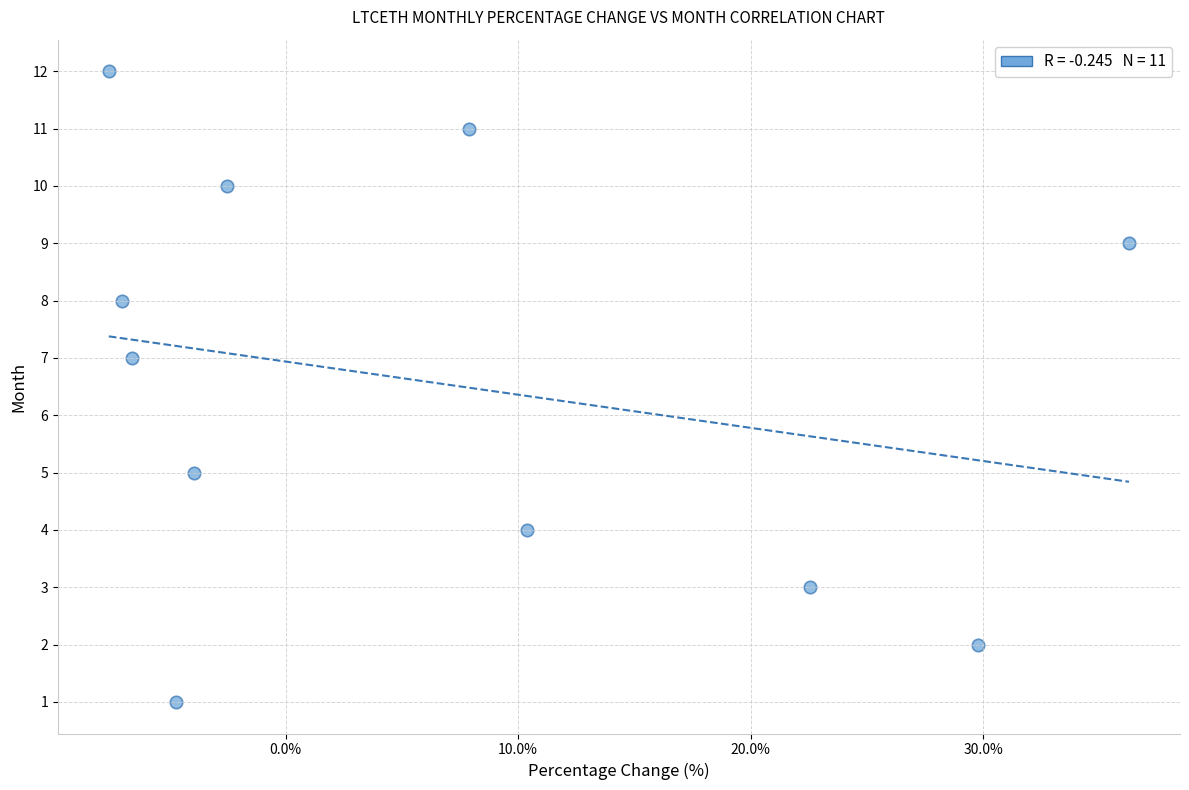

What is the average Y value?

7